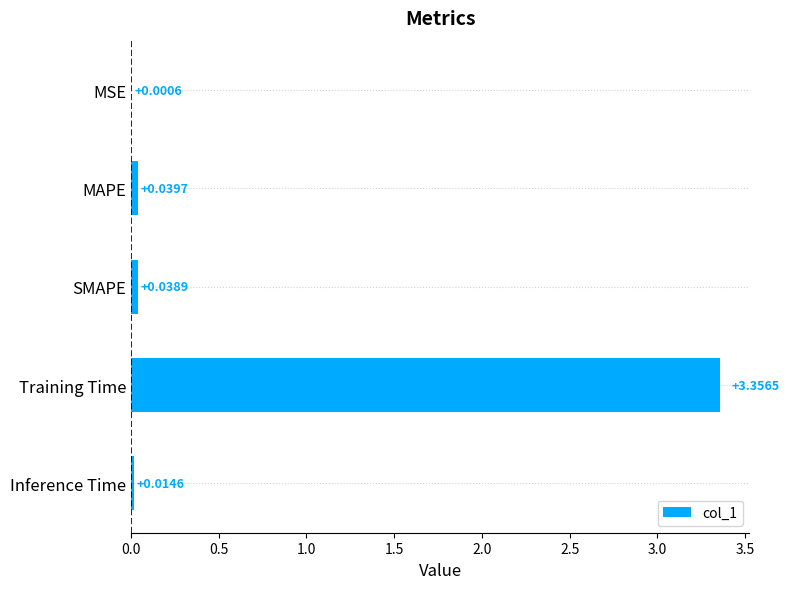

What is the sum of all values?

3.5